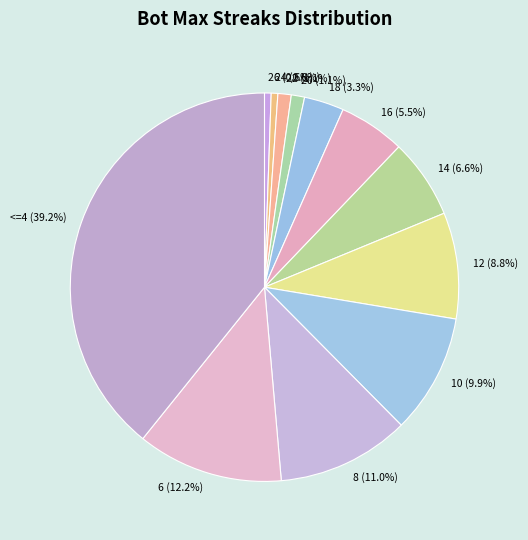

What percentage do <=4 (39.2%) and 18 (3.3%) together represent?

42.5%